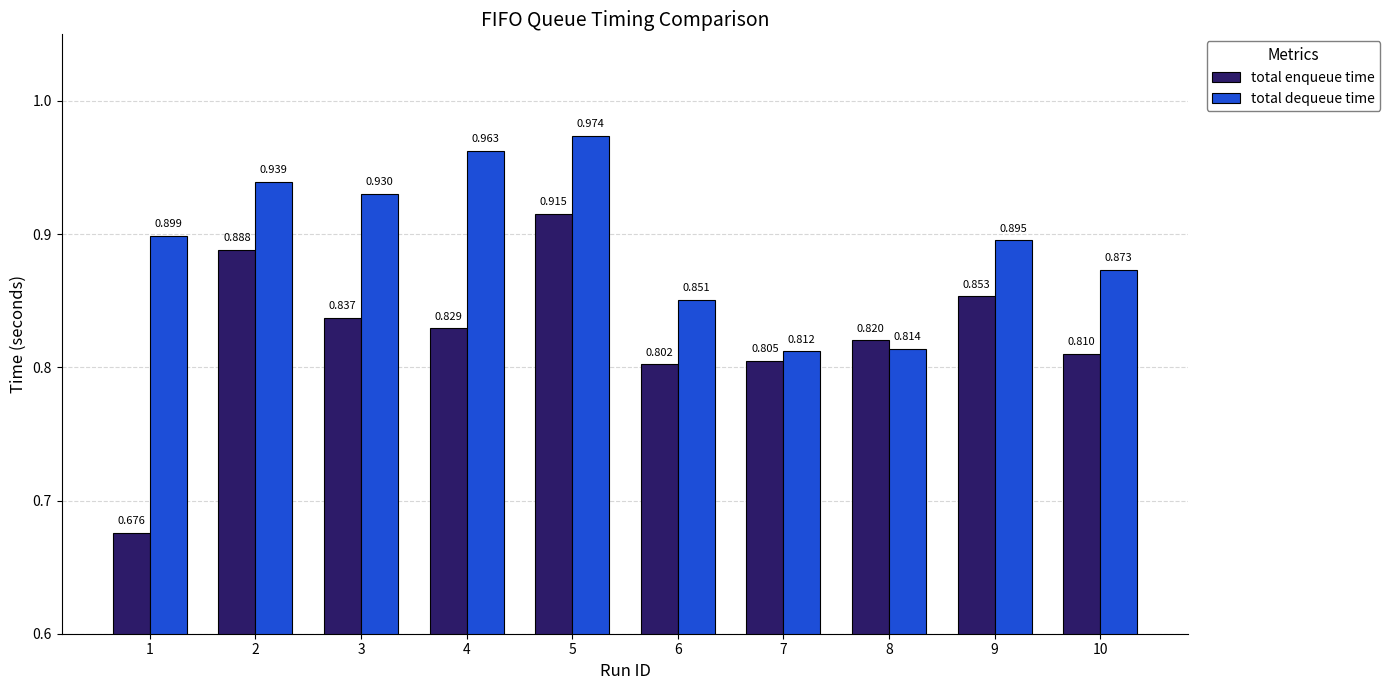

Which series has the largest range (max minus min)?

total enqueue time